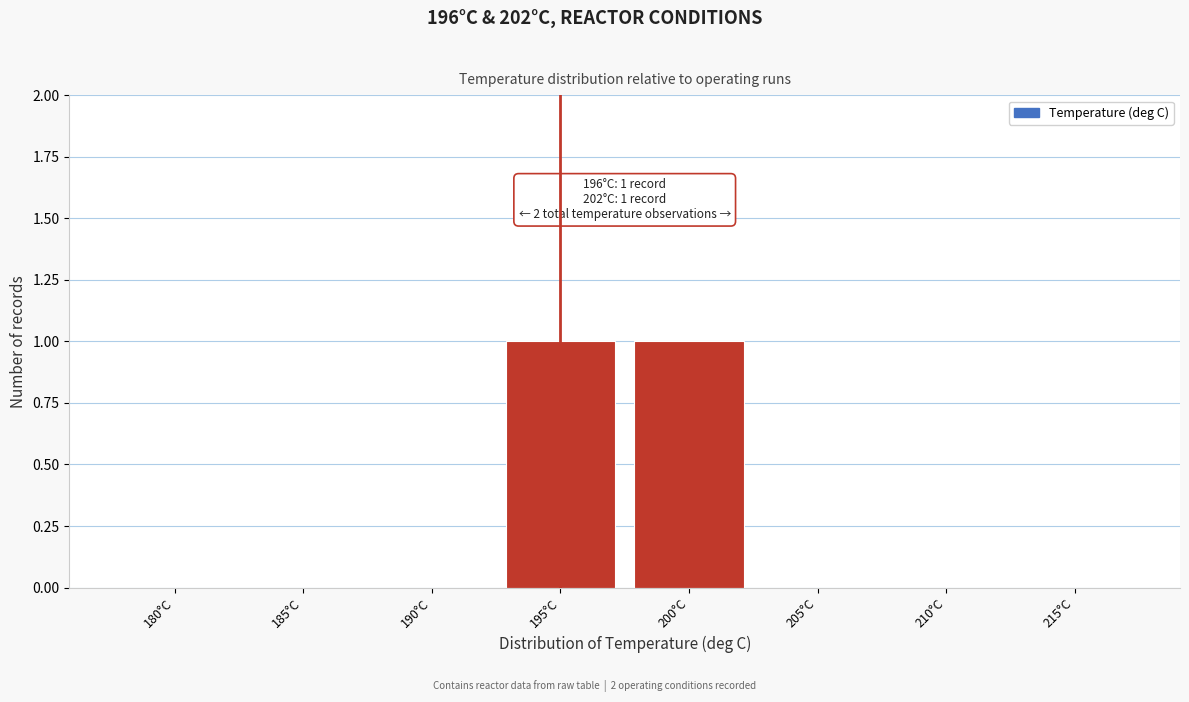

Reading left to right, what are all the values shown in this chart?

180°C=0	185°C=0	190°C=0	195°C=1	200°C=1	205°C=0	210°C=0	215°C=0